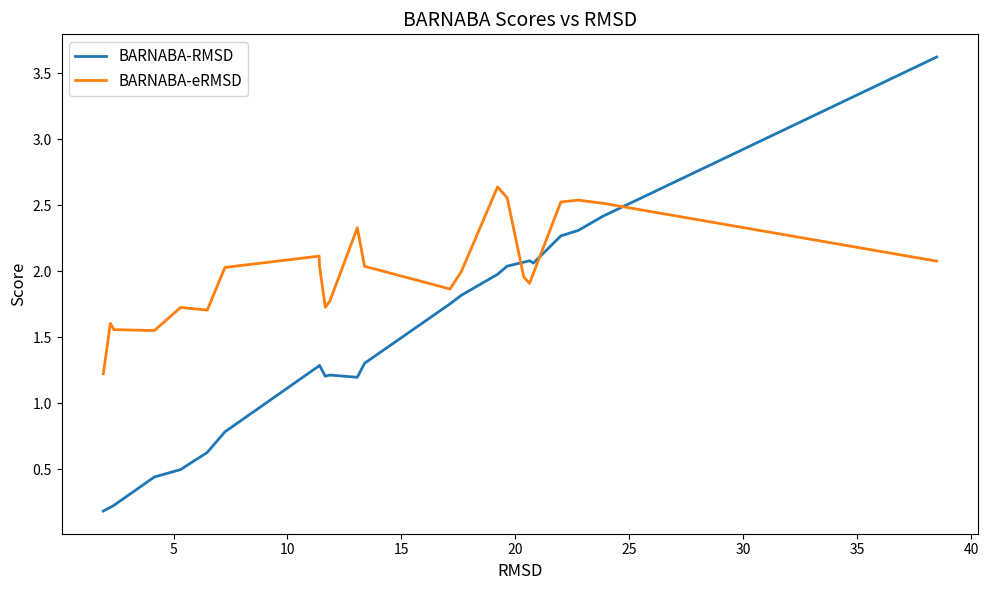

How many values in the BARNABA-RMSD series are below 1?

7